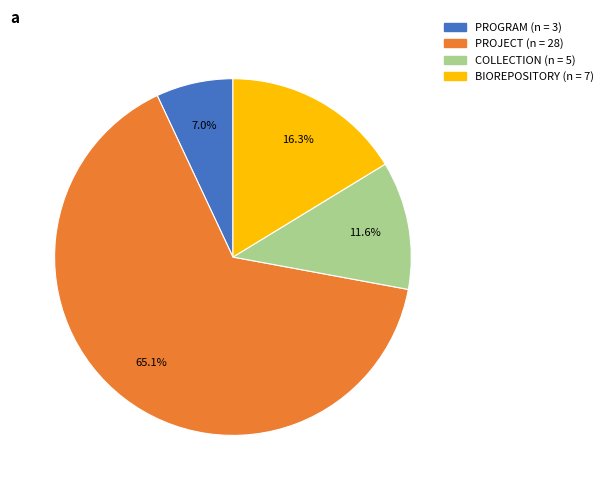

Count the number of slices in the pie.

4